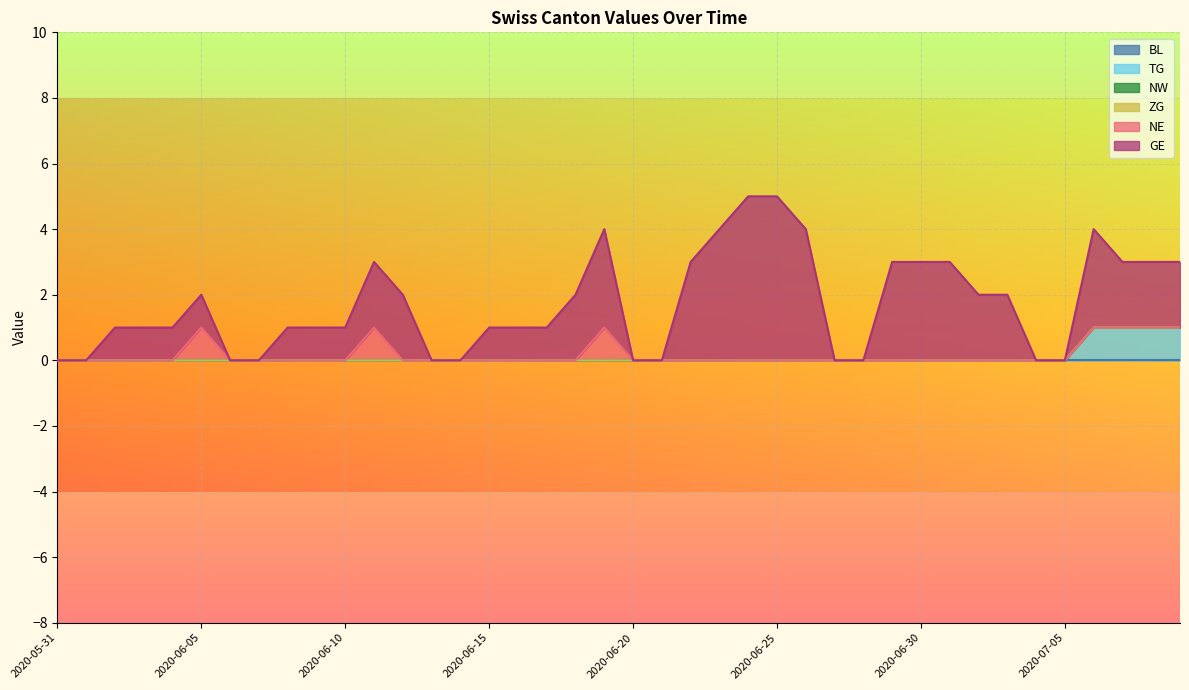

List the labels in order of BL value, largest first.

2020-05-31, 2020-06-01, 2020-06-02, 2020-06-03, 2020-06-04, 2020-06-05, 2020-06-06, 2020-06-07, 2020-06-08, 2020-06-09, 2020-06-10, 2020-06-11, 2020-06-12, 2020-06-13, 2020-06-14, 2020-06-15, 2020-06-16, 2020-06-17, 2020-06-18, 2020-06-19, 2020-06-20, 2020-06-21, 2020-06-22, 2020-06-23, 2020-06-24, 2020-06-25, 2020-06-26, 2020-06-27, 2020-06-28, 2020-06-29, 2020-06-30, 2020-07-01, 2020-07-02, 2020-07-03, 2020-07-04, 2020-07-05, 2020-07-06, 2020-07-07, 2020-07-08, 2020-07-09